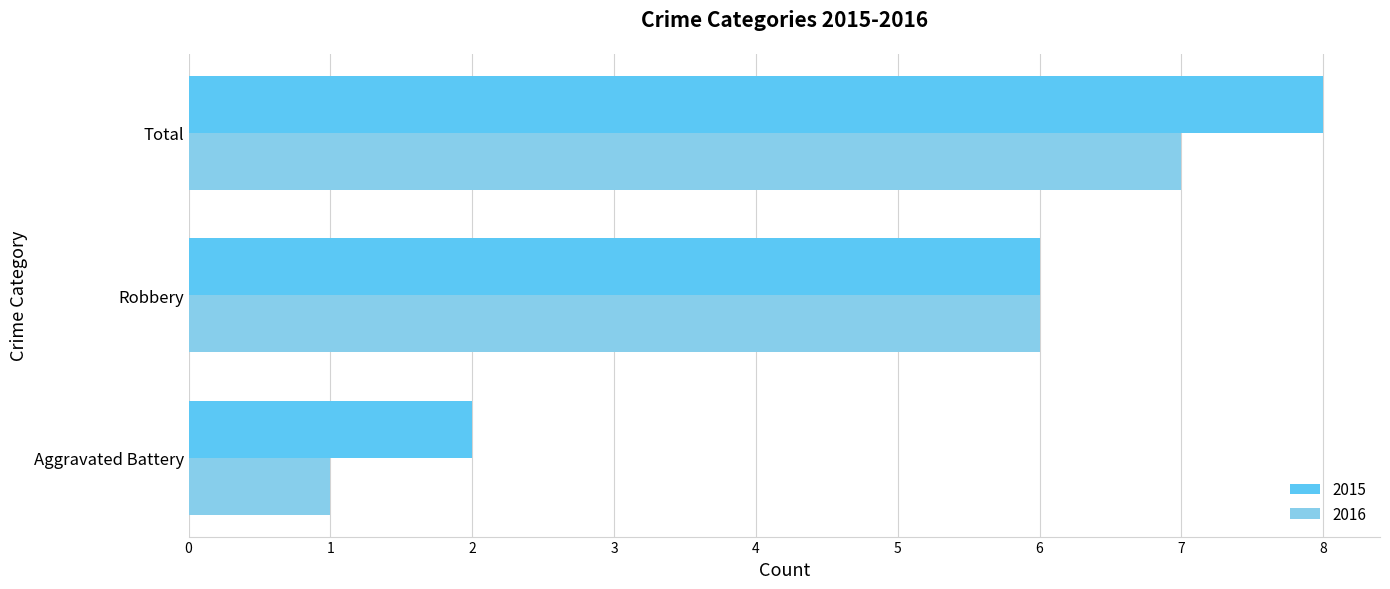

Is the value of 2015 at Aggravated Battery greater than the value of 2016 at Aggravated Battery?

Yes